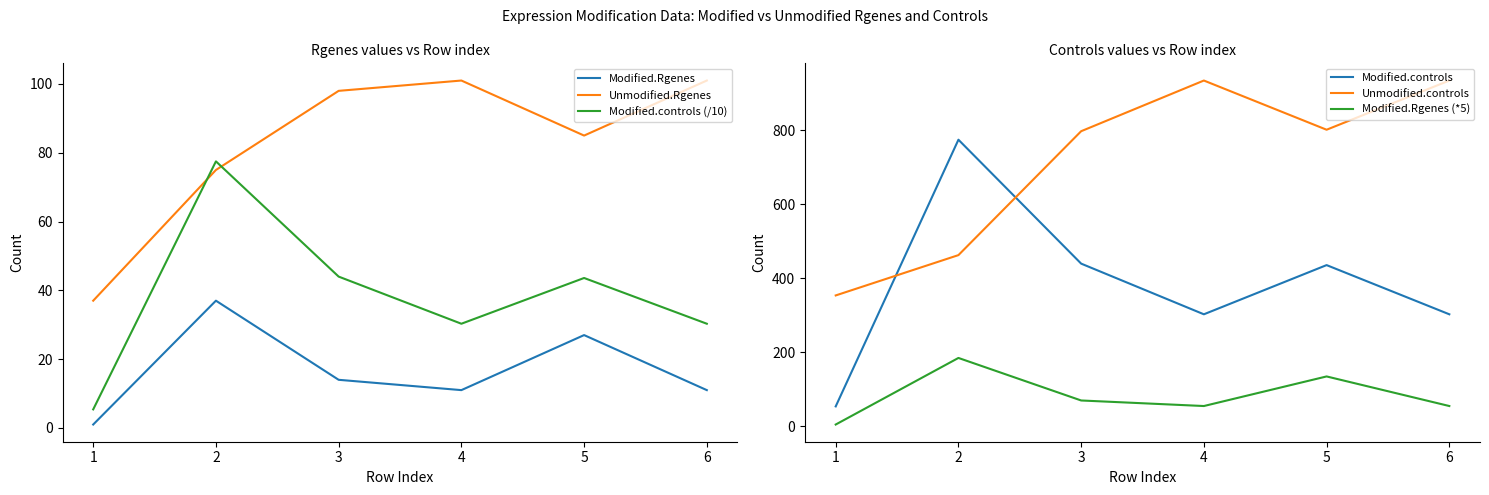

How many interior local valleys does the Unmodified.Rgenes series have?

1